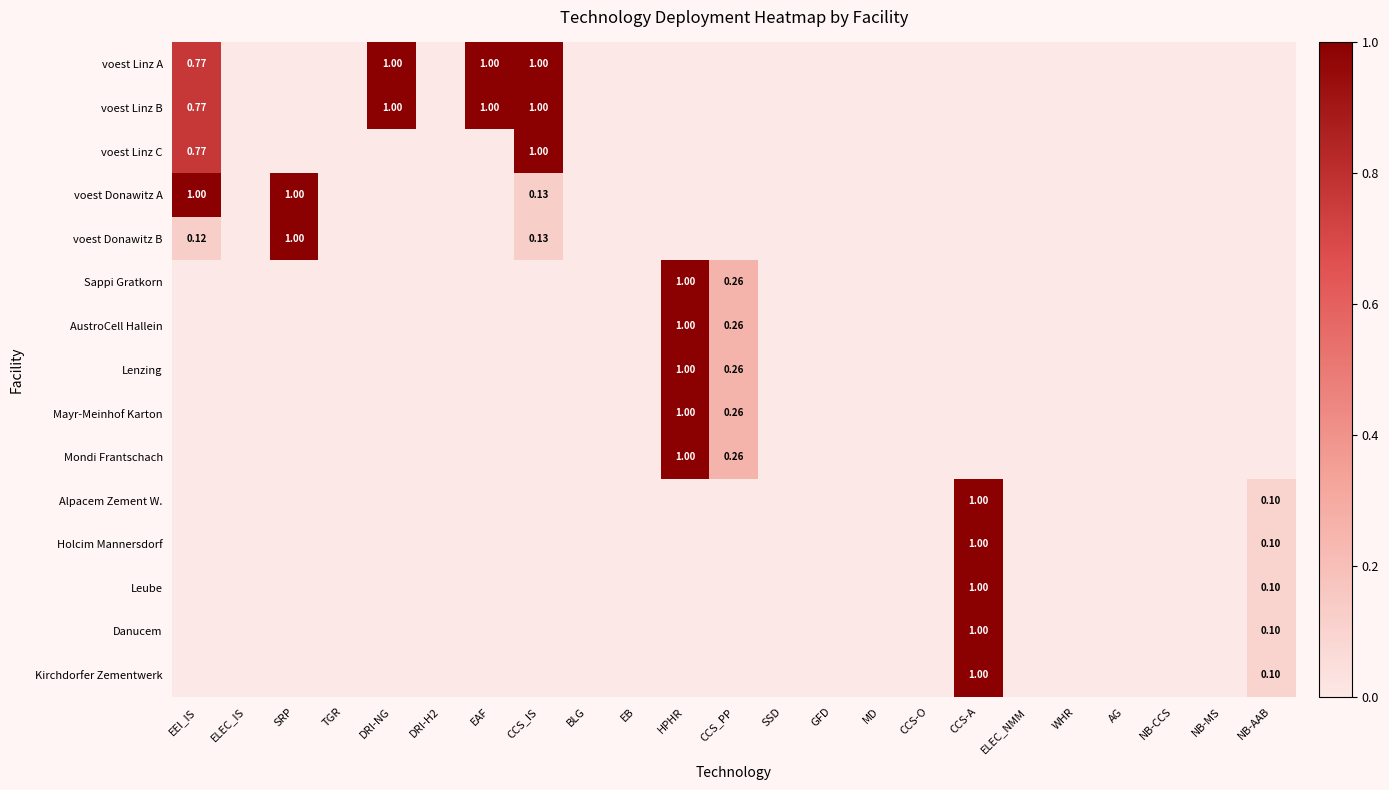

True or false: Alpacem Zement W. has a value of 0.4 at DRI-H2.

False